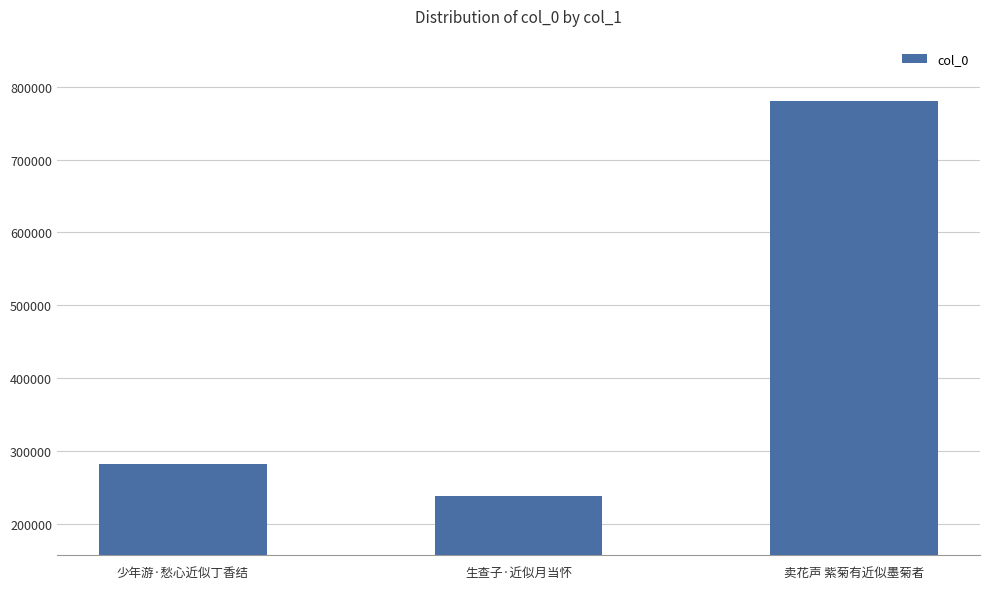

What is the difference between the maximum and second lowest values?

498818